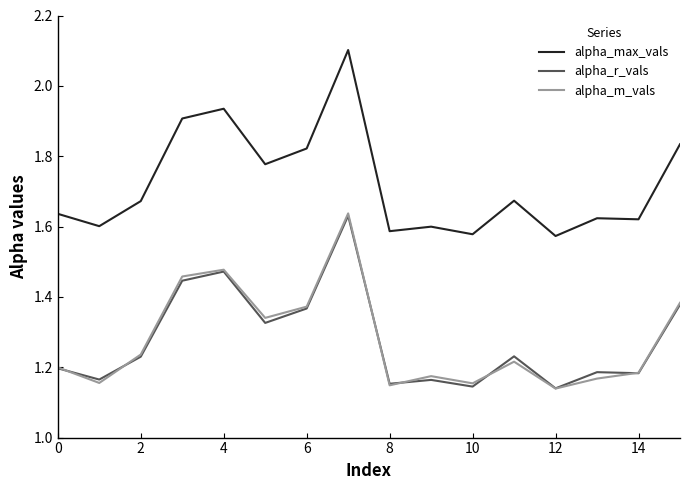

What is the highest value of the alpha_max_vals series?

2.1